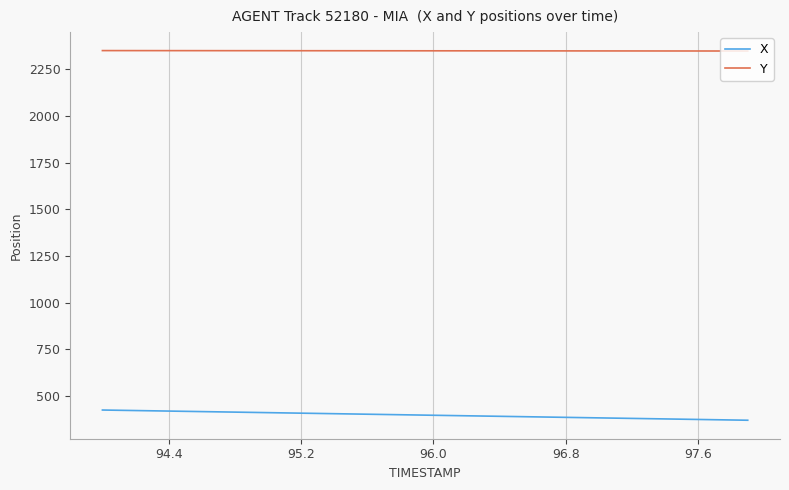

List the series in order of their peak value, highest first.

Y, X